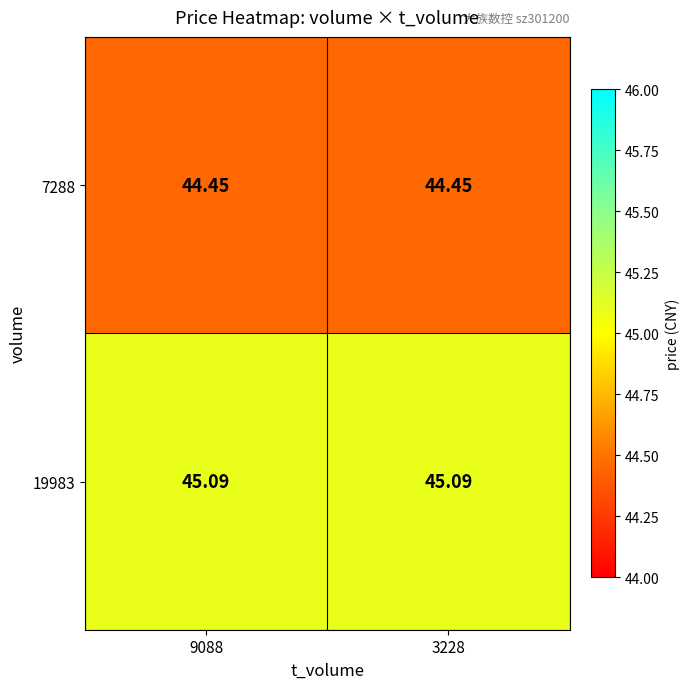

Is the value of 19983 at 3228 greater than the value of 7288 at 9088?

Yes